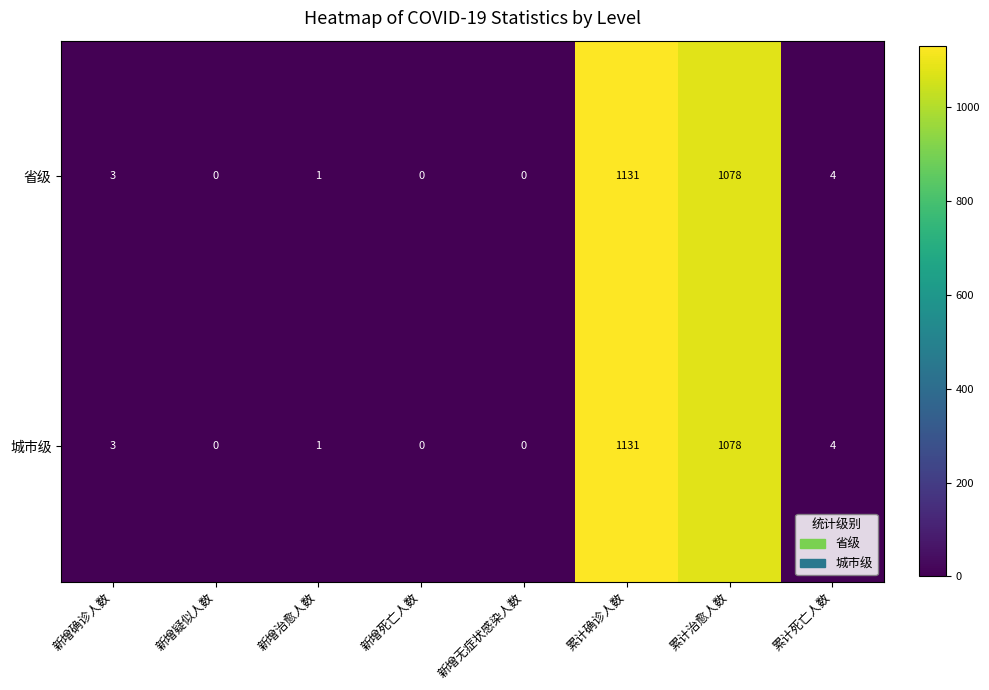

What is the total value across all series at 累计治愈人数?

2156